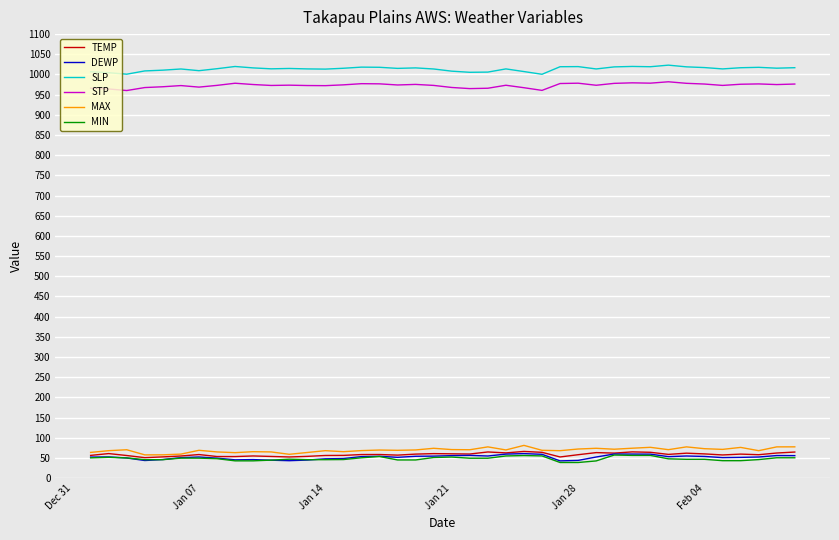

What is the lowest value of the TEMP series?

50.7